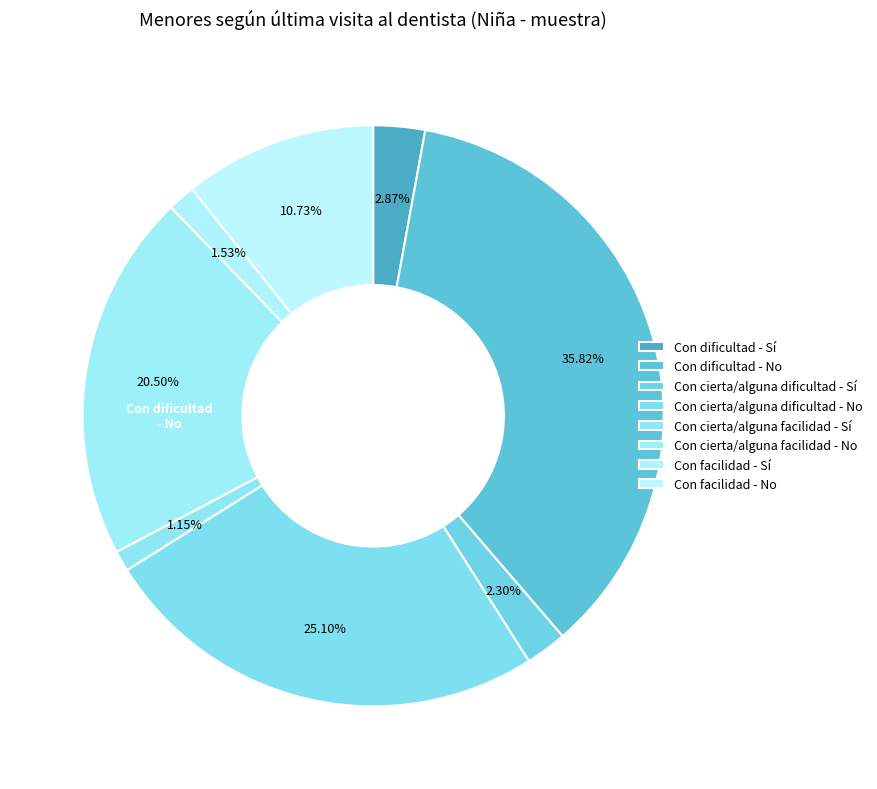

The Con cierta/alguna dificultad slice represents 27% of the pie. True or false?

True